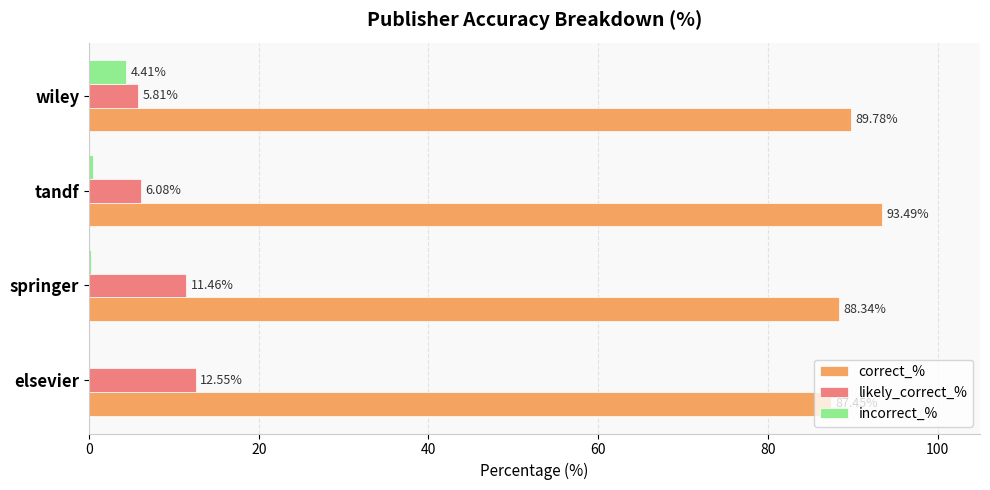

What is the sum of the likely_correct_% values at tandf and elsevier?

18.6